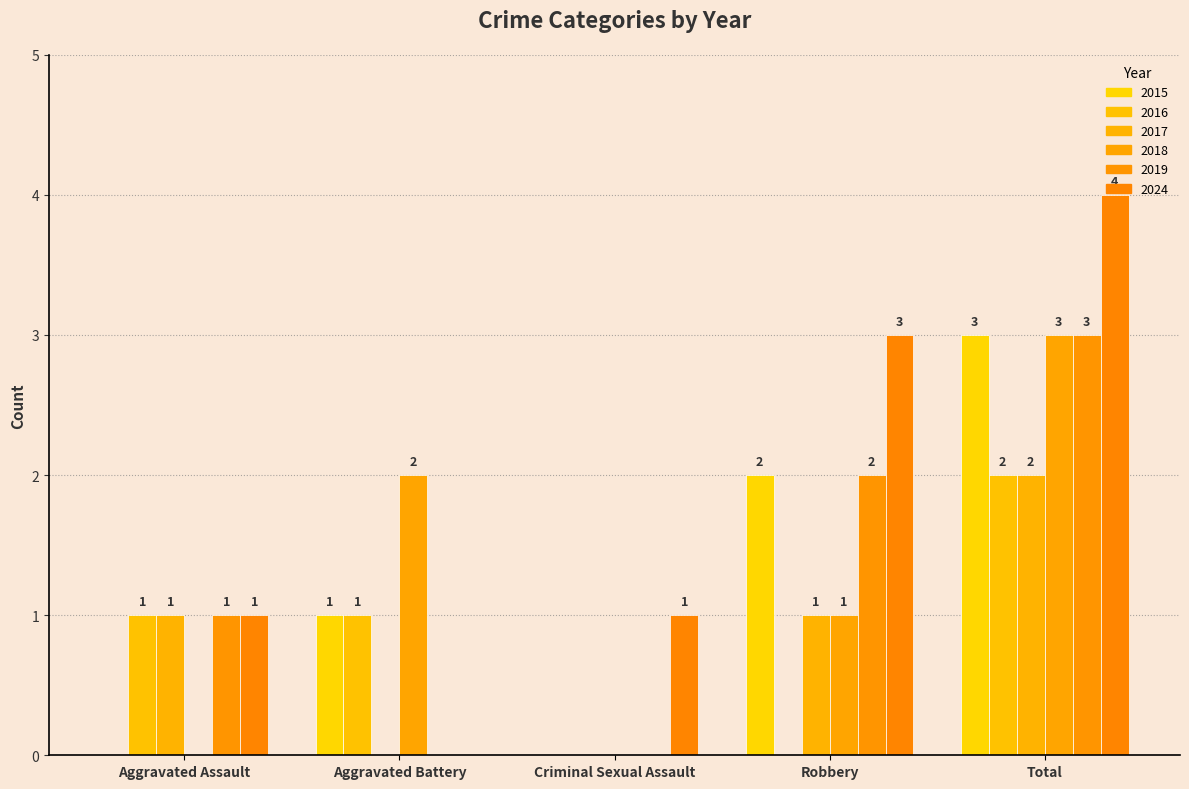

Which label corresponds to the largest value in the chart?

Total